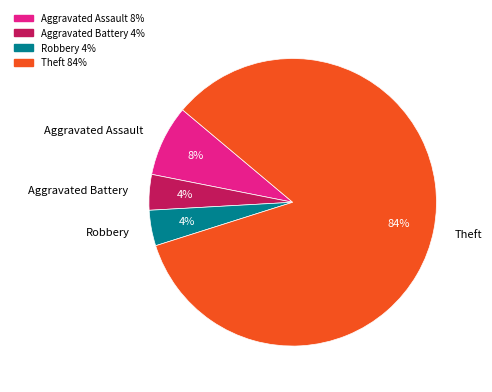

Which slice represents more than half of the pie?

Theft